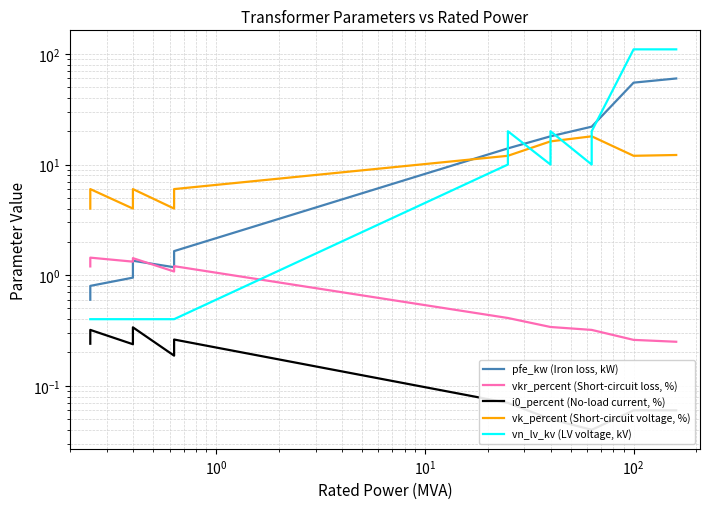

What is the value of the pfe_kw (Iron loss, kW) point at the 11th from the left?

22.0